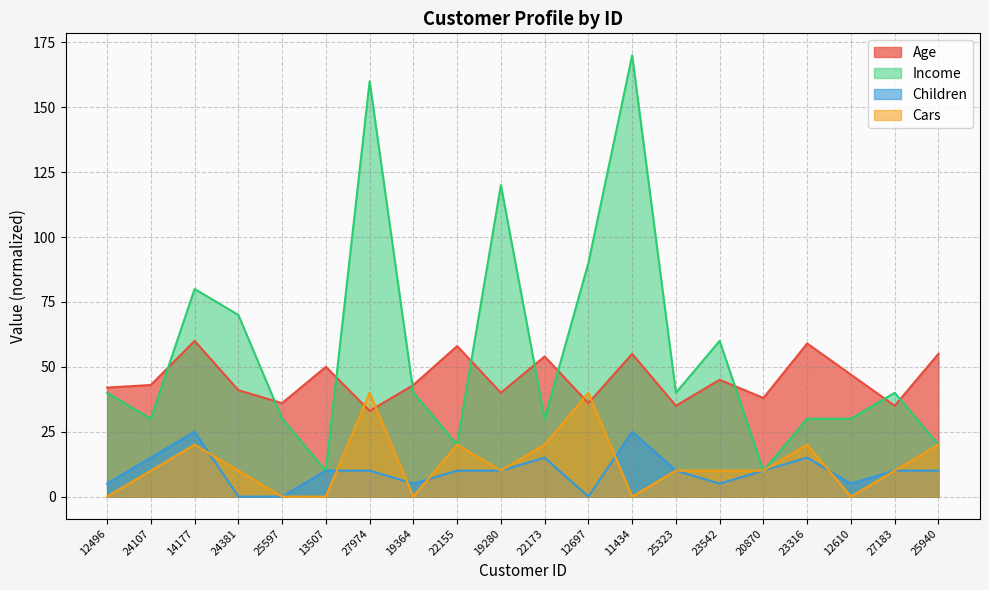

At how many categories does at least one series exceed 128?

2